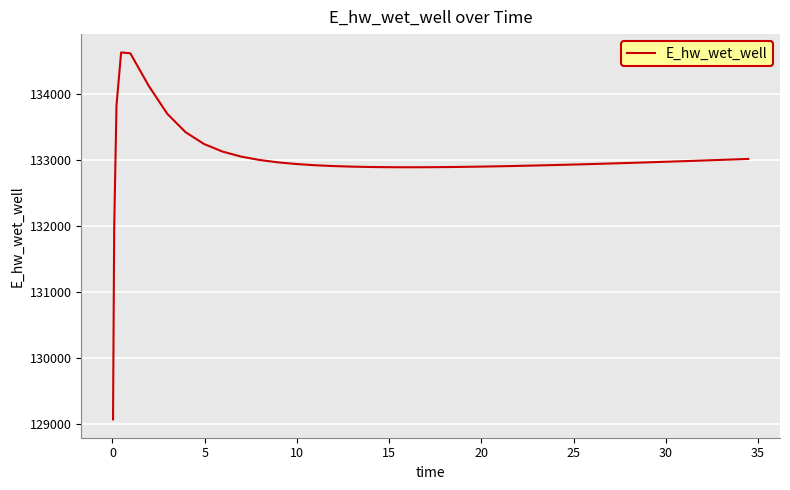

What is the greatest value displayed?

134628.0